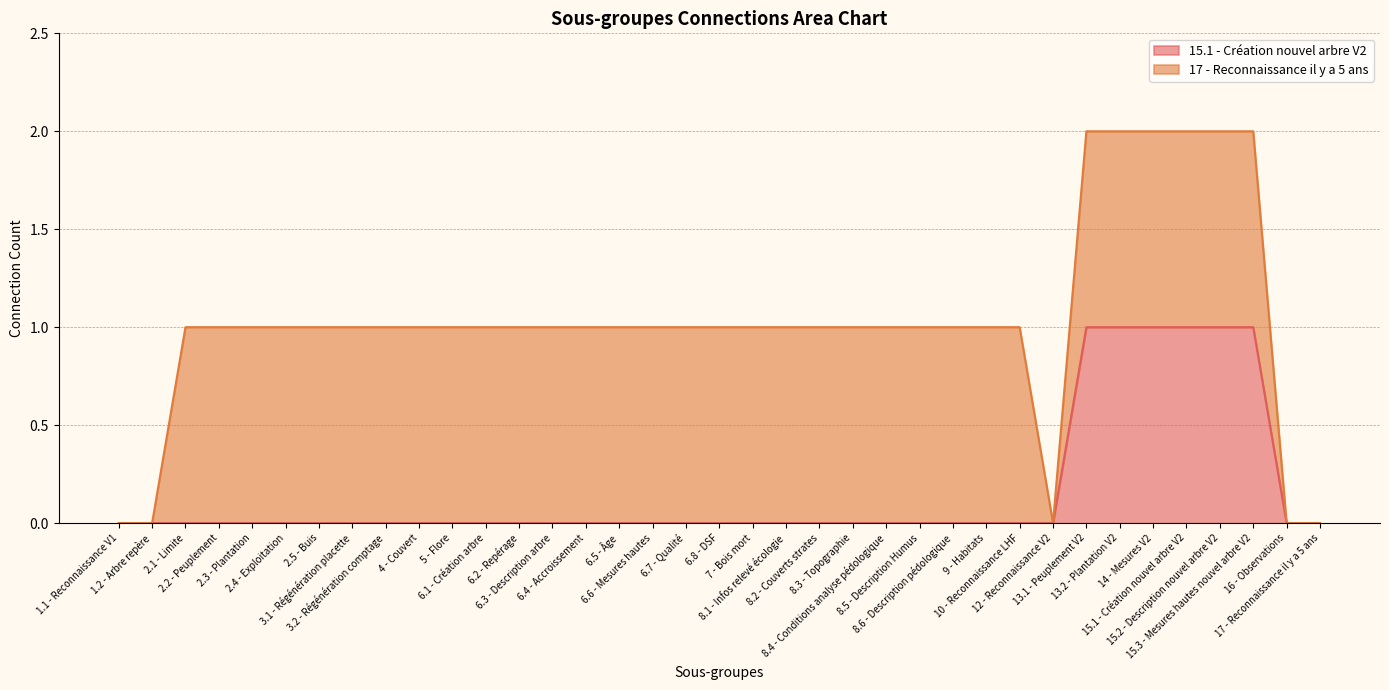

Reading left to right, extract all data points from this chart.

0	0	0	0	0	0	0	0	0	0	0	0	0	0	0	0	0	0	0	0	0	0	0	0	0	0	0	0	0	1	1	1	1	1	1	0	0